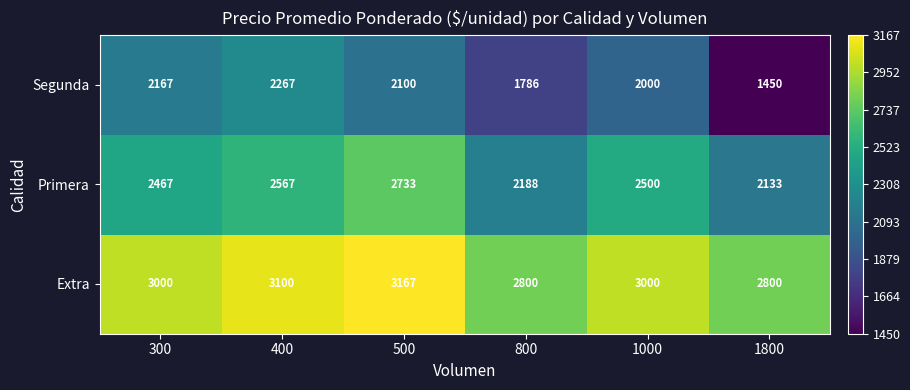

What is the sum of the Extra values at 1000 and 500?

6167